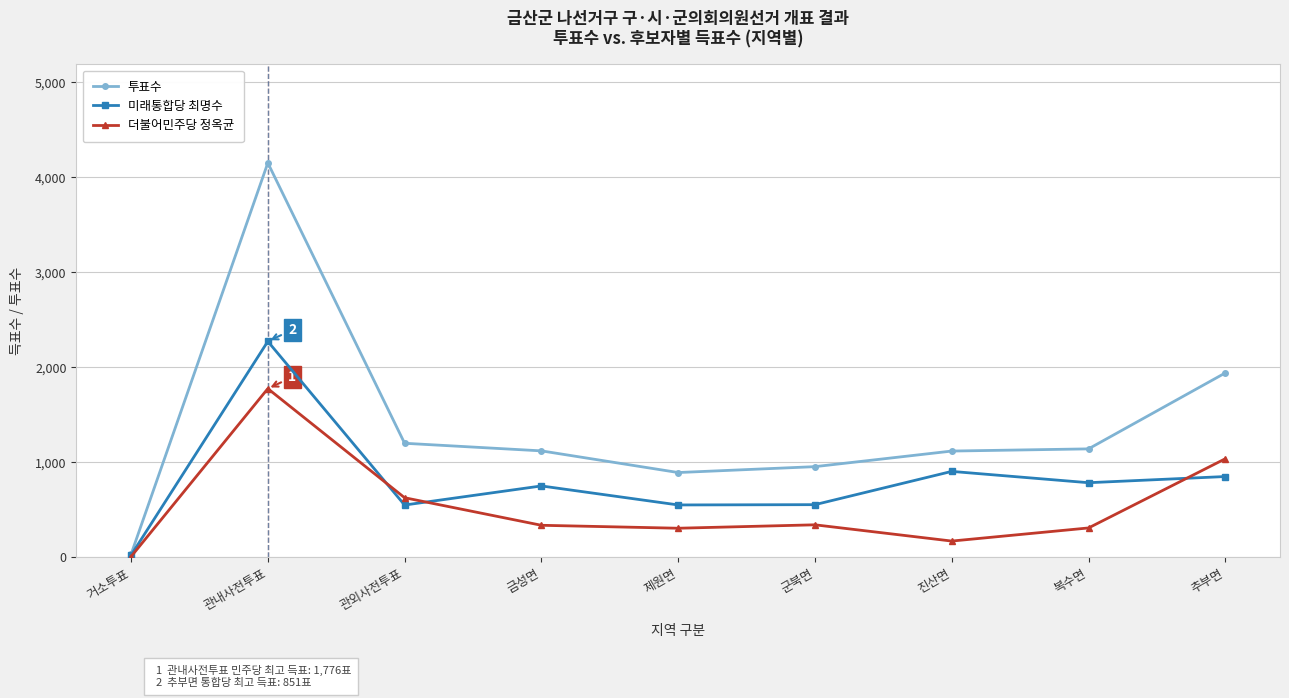

What is the maximum value shown in the chart?

4151